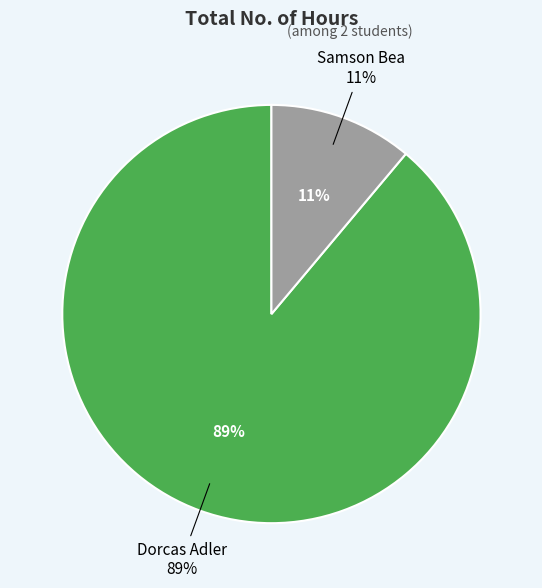

To the nearest percent, what is the difference between the largest and smallest slice percentages?

78%